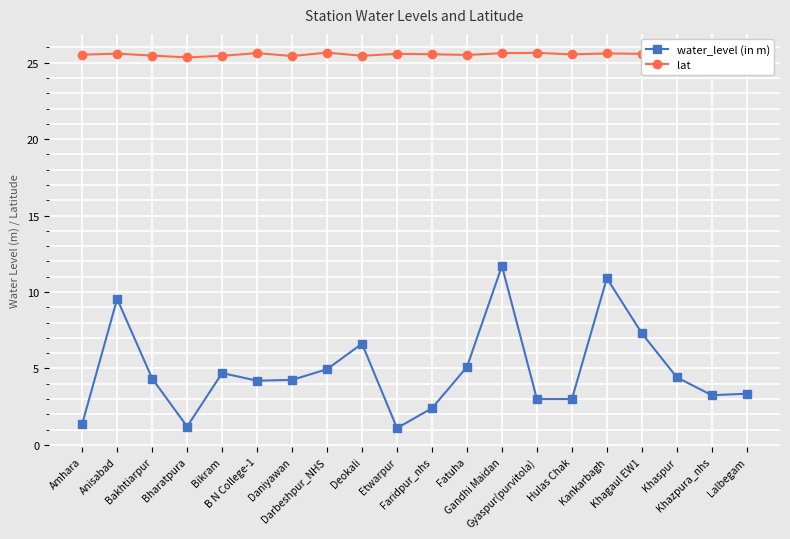

What is the maximum value shown in the chart?

25.7